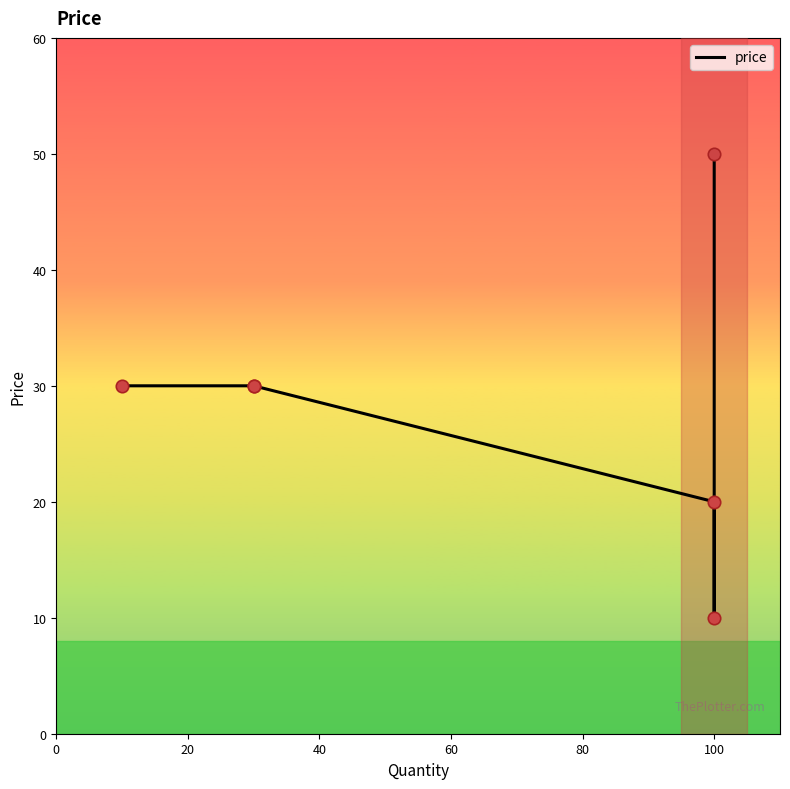

Approximately how many times larger is the value at 100 compared to 100?

5.0